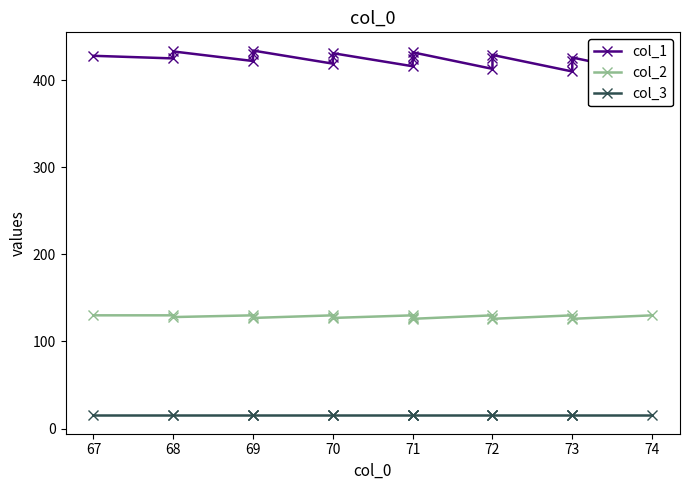

Reading right to left, what are all the values shown in this chart?

col_1: 407	426	422	410	429	425	413	432	428	424	416	431	427	419	434	430	422	433	425	428
col_2: 130	126	127	130	126	127	130	126	127	128	130	127	128	130	127	128	130	128	130	130
col_3: 15	15	15	15	15	15	15	15	15	15	15	15	15	15	15	15	15	15	15	15